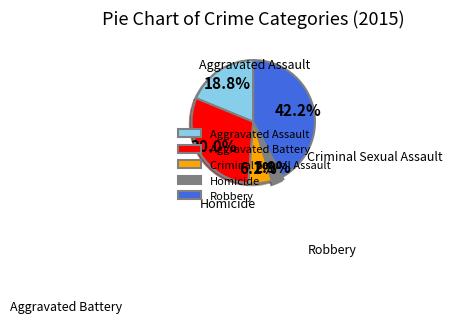

To the nearest percent, what portion does Aggravated Battery represent?

30%